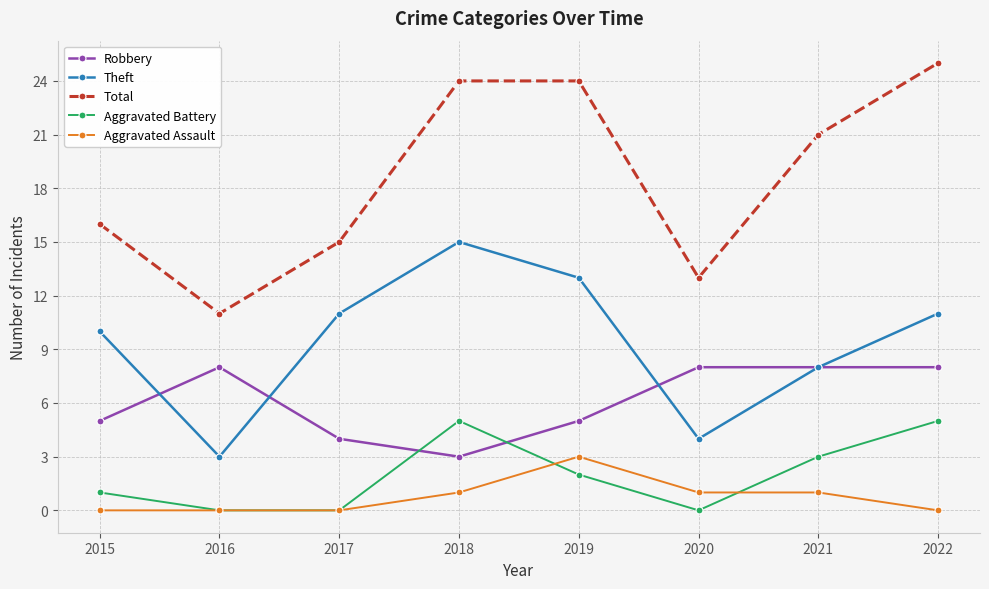

Reading right to left, list all the values displayed in this chart.

Robbery: 8	8	8	5	3	4	8	5
Theft: 11	8	4	13	15	11	3	10
Total: 25	21	13	24	24	15	11	16
Aggravated Battery: 5	3	0	2	5	0	0	1
Aggravated Assault: 0	1	1	3	1	0	0	0